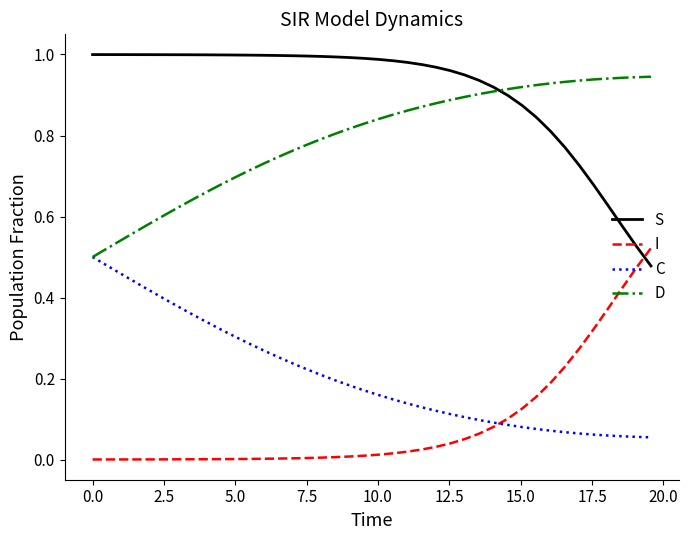

Which series has the largest total across all categories?

S